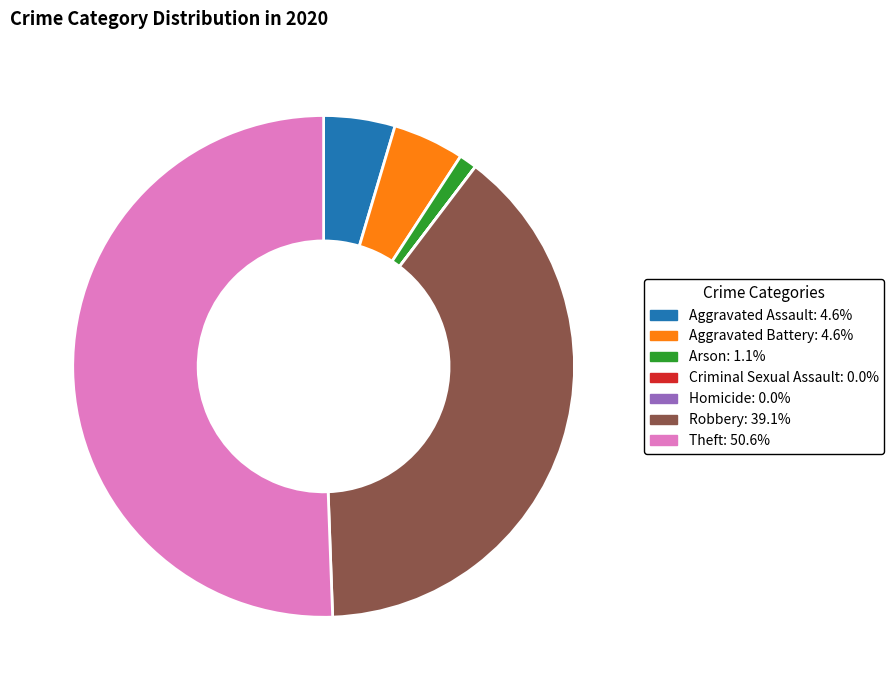

What is the largest slice in the pie chart?

Theft